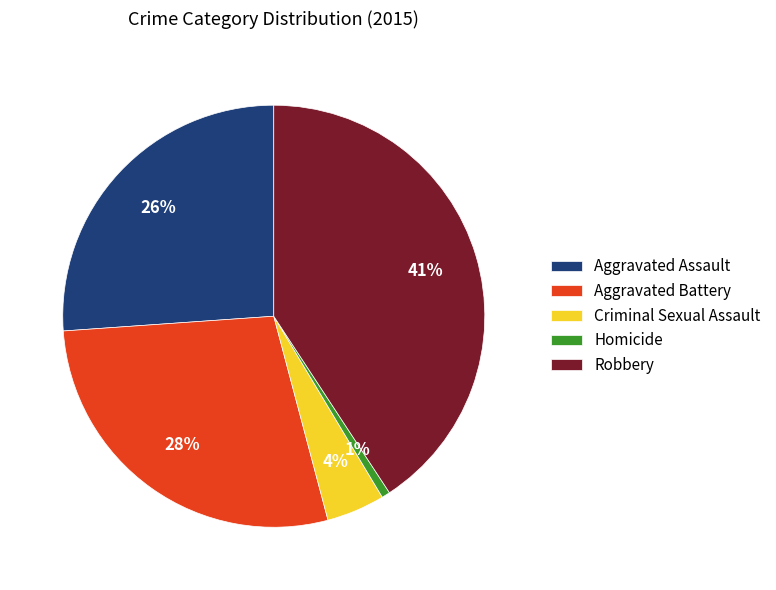

Does Homicide account for over 50% of the chart?

No